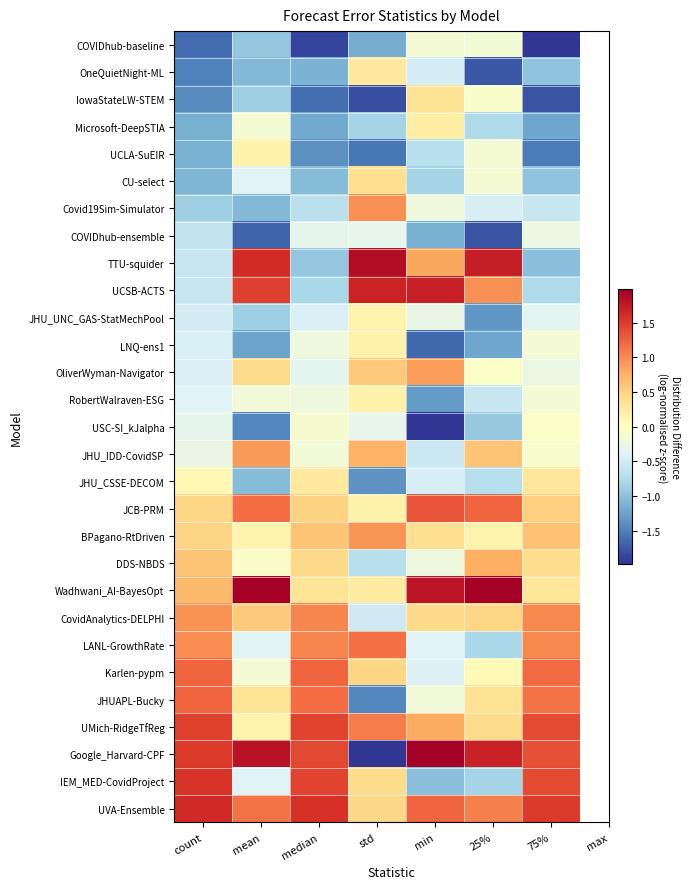

Rank the series at mean from highest to lowest value.

Wadhwani_AI-BayesOpt, Google_Harvard-CPF, TTU-squider, UCSB-ACTS, JCB-PRM, UVA-Ensemble, JHU_IDD-CovidSP, CovidAnalytics-DELPHI, OliverWyman-Navigator, JHUAPL-Bucky, UCLA-SuEIR, UMich-RidgeTfReg, BPagano-RtDriven, DDS-NBDS, Microsoft-DeepSTIA, Karlen-pypm, RobertWalraven-ESG, LANL-GrowthRate, CU-select, IEM_MED-CovidProject, IowaStateLW-STEM, JHU_UNC_GAS-StatMechPool, COVIDhub-baseline, JHU_CSSE-DECOM, Covid19Sim-Simulator, OneQuietNight-ML, LNQ-ens1, USC-SI_kJalpha, COVIDhub-ensemble